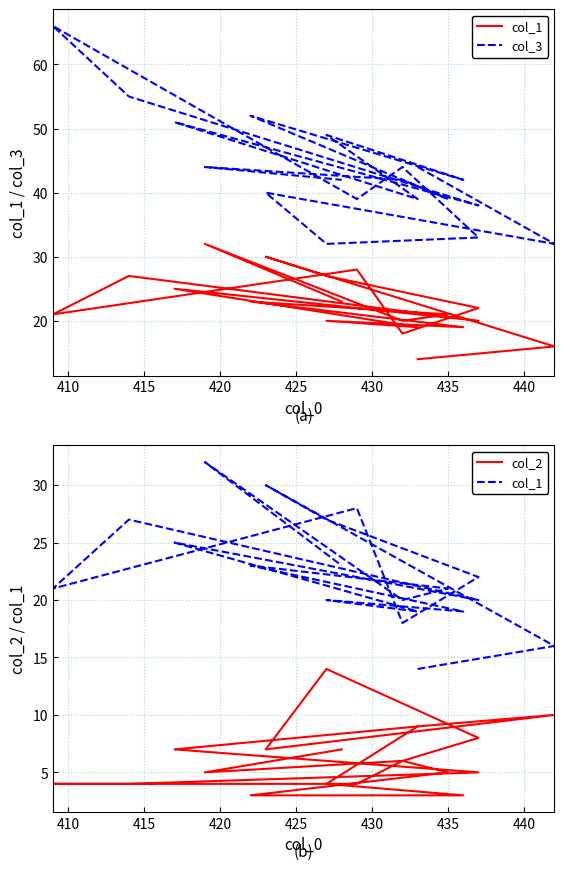

List the series in order of their peak value, highest first.

col_3, col_1, col_2